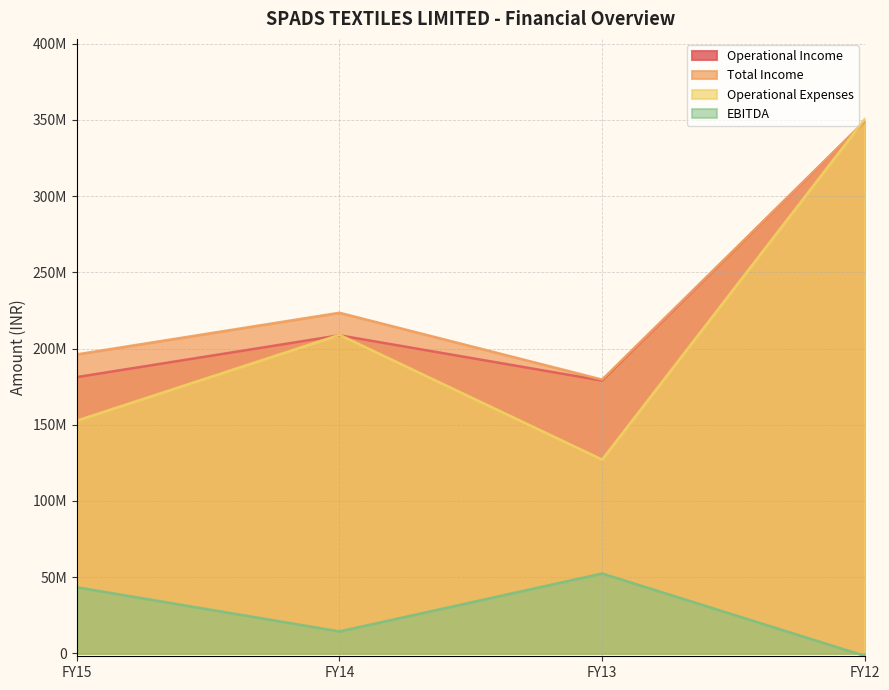

Which category has the lowest value in the Operational Expenses series?

FY13